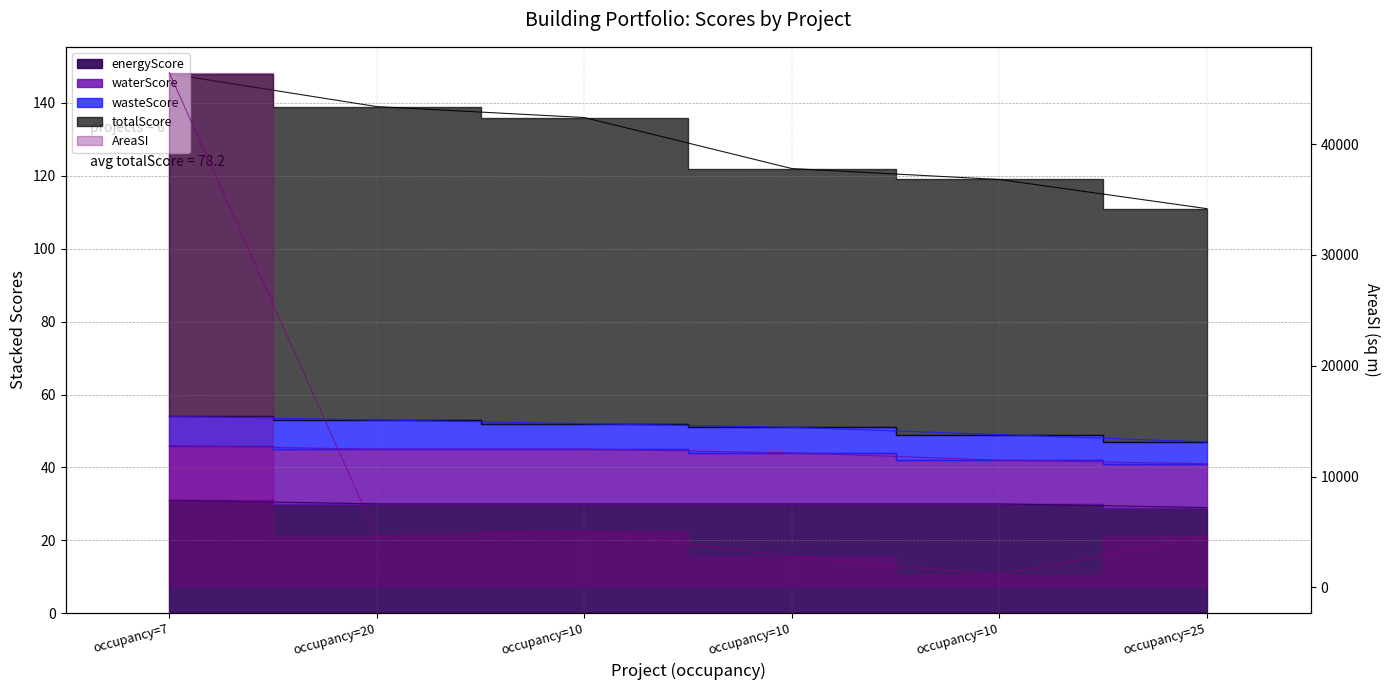

Which series has the largest range (max minus min)?

AreaSI